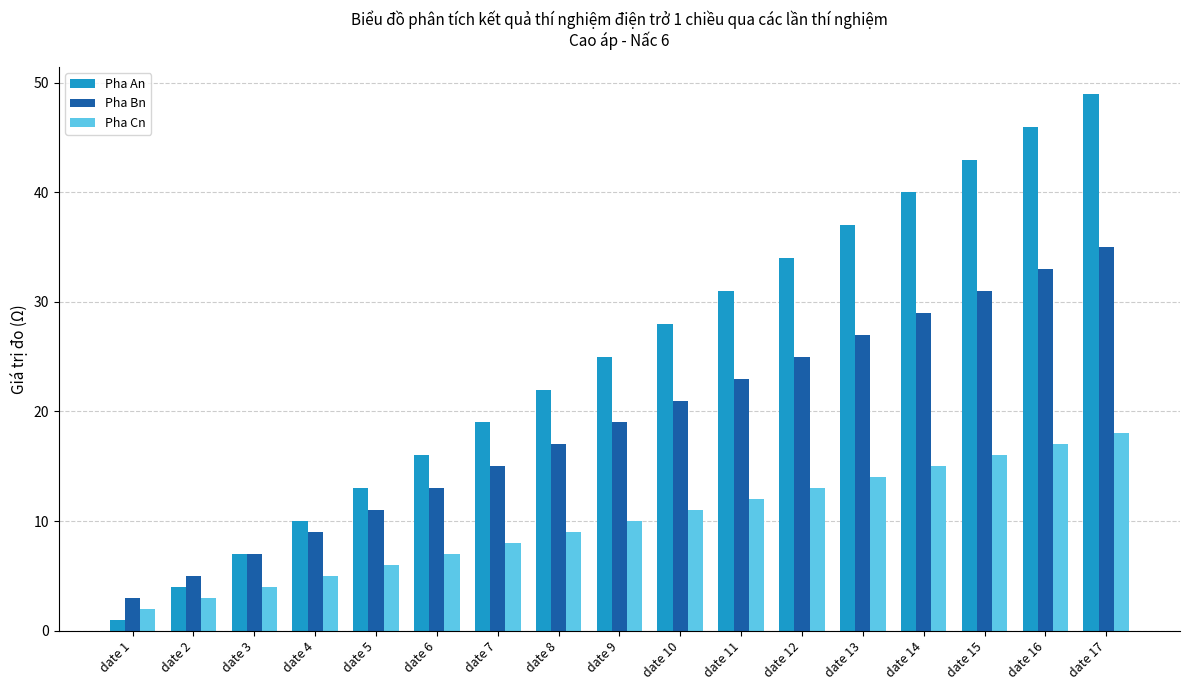

At date 2, list the series in order from largest to smallest.

Pha Bn, Pha An, Pha Cn